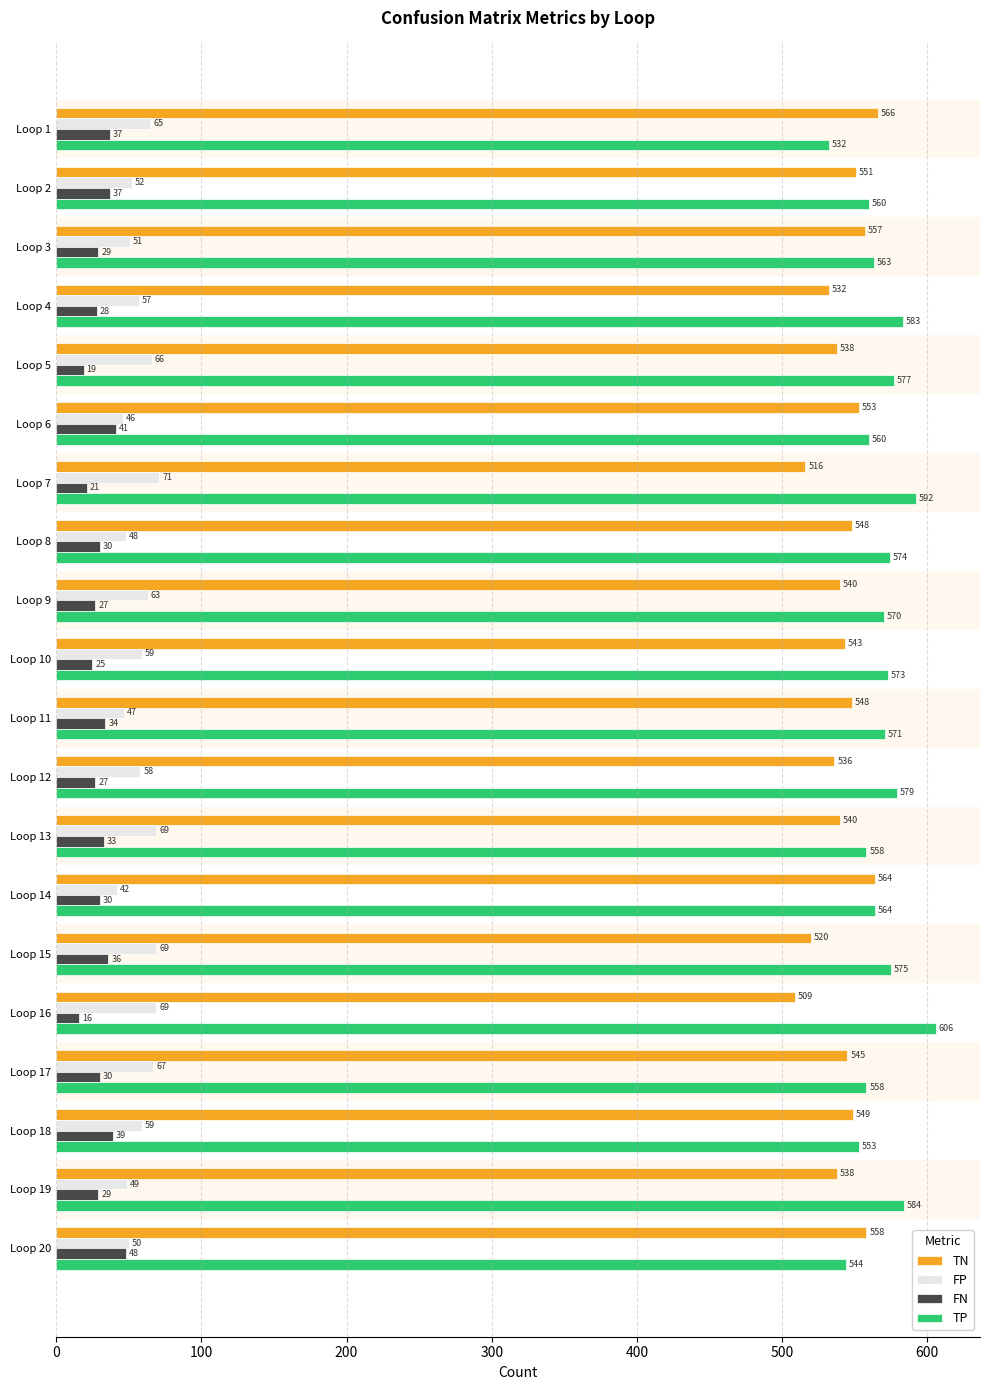

What is the average value of the TP series?

569